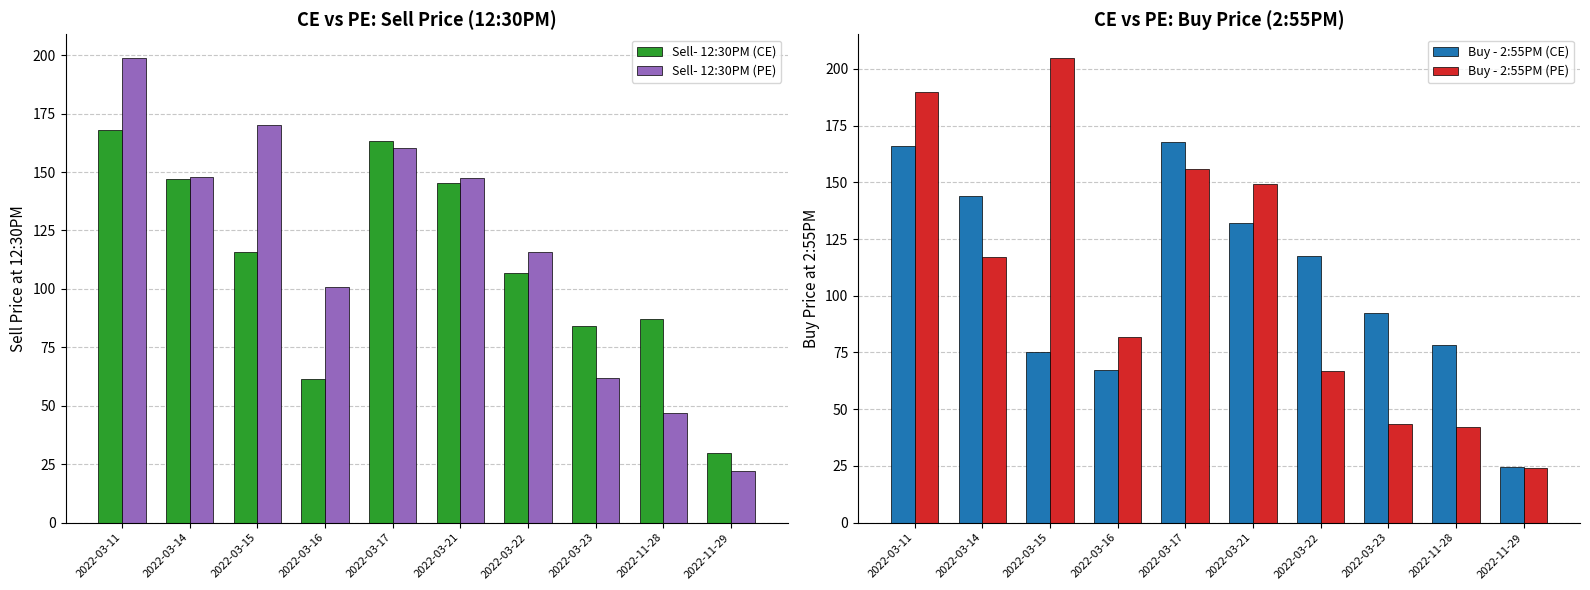

What is the difference between the highest and lowest values at 2022-03-14?

31.0